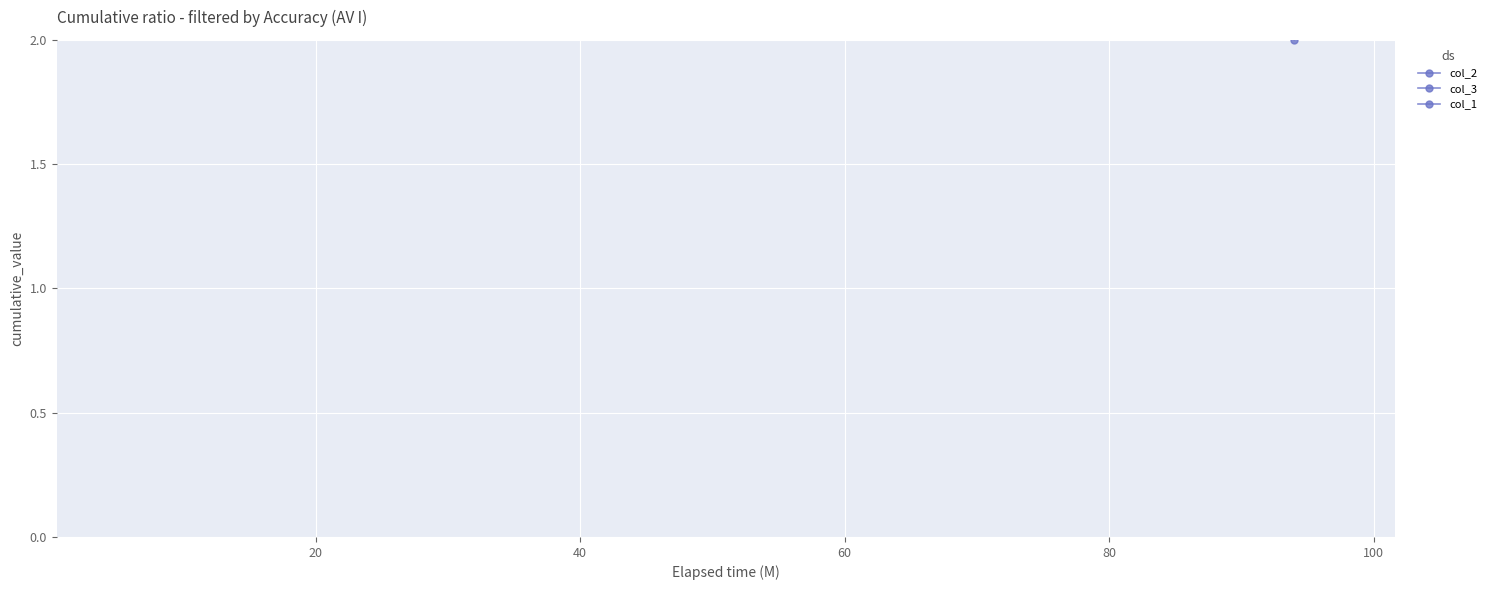

The value of col_1 at 120 is 17. True or false?

False